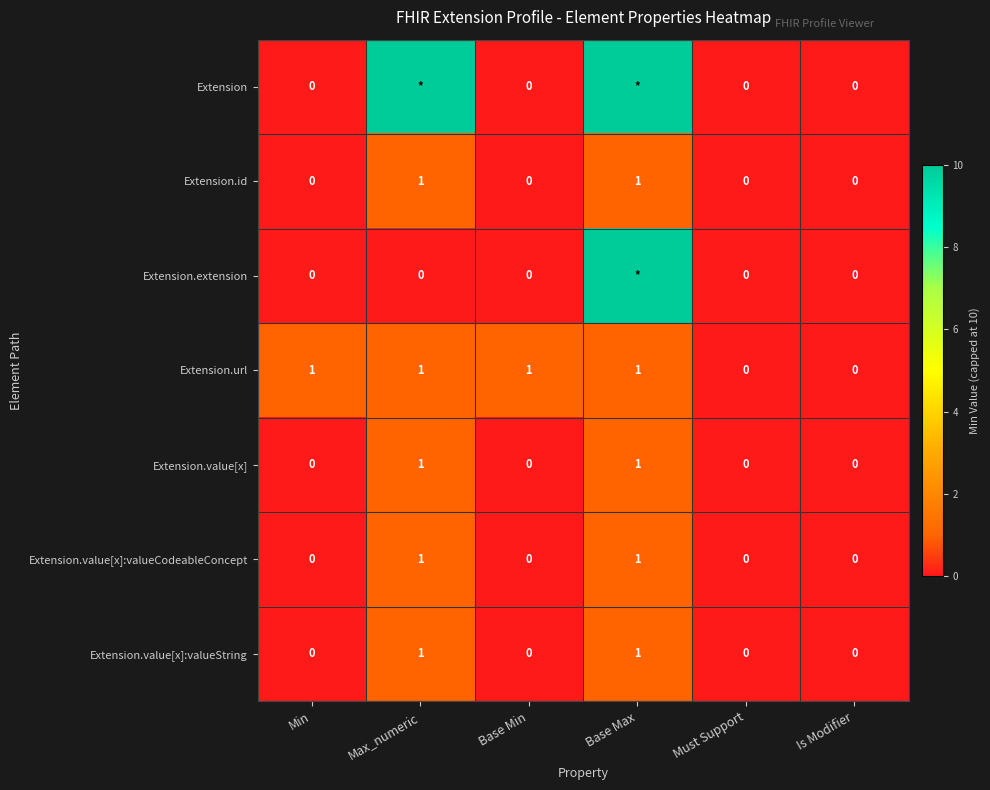

What is the sum of all Extension.value[x] values?

2